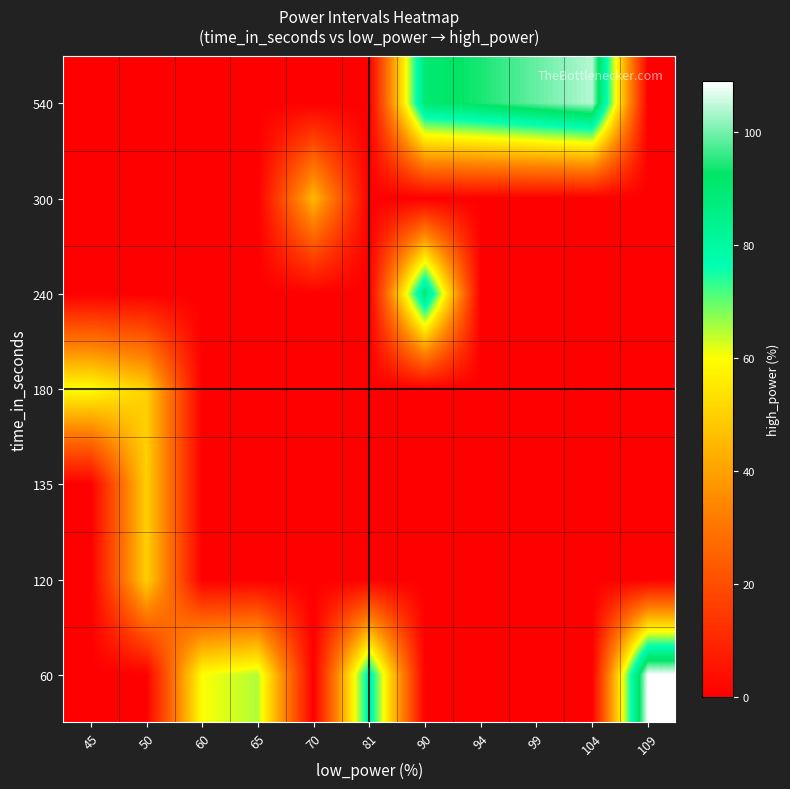

Reading left to right, extract all data points from this chart.

60: 45=0	50=0	60=60	65=65	70=0	81=81	90=0	94=0	99=0	104=0	109=109
120: 45=0	50=50	60=0	65=0	70=0	81=0	90=0	94=0	99=0	104=0	109=0
135: 45=0	50=50	60=0	65=0	70=0	81=0	90=0	94=0	99=0	104=0	109=0
180: 45=60	50=50	60=0	65=0	70=0	81=0	90=0	94=0	99=0	104=0	109=0
240: 45=0	50=0	60=0	65=0	70=0	81=0	90=90	94=0	99=0	104=0	109=0
300: 45=0	50=0	60=0	65=0	70=45	81=0	90=0	94=0	99=0	104=0	109=0
540: 45=0	50=0	60=0	65=0	70=0	81=0	90=90	94=94	99=99	104=104	109=0